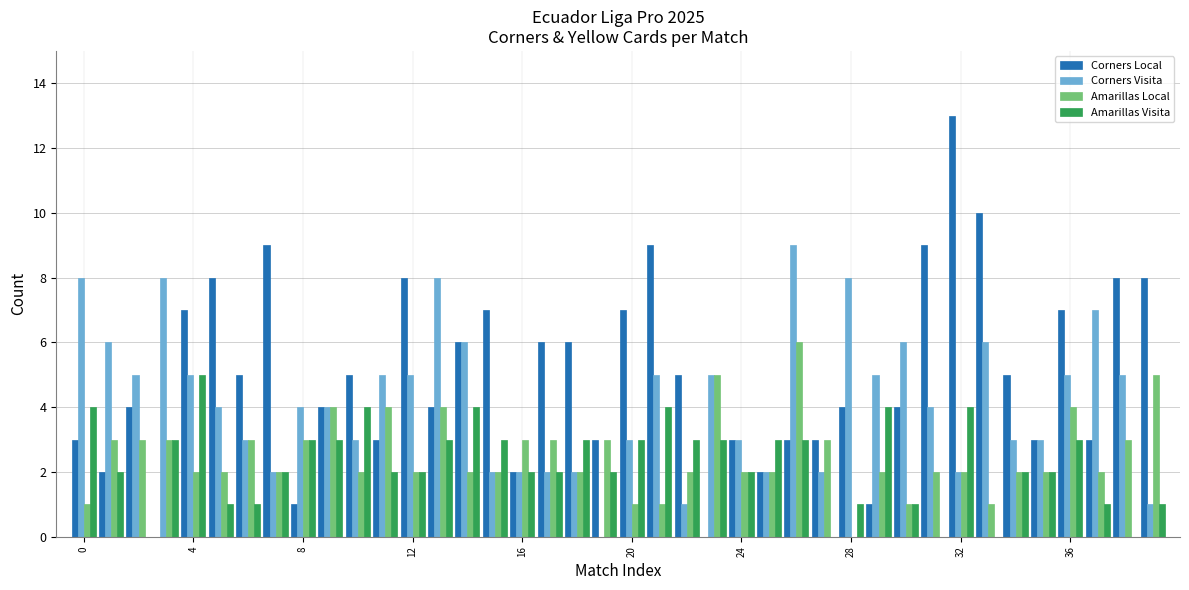

Reading right to left, transcribe all the data shown in this chart.

Corners Local: 8	8	3	7	3	5	10	13	9	4	1	4	3	3	2	3	0	5	9	7	3	6	6	2	7	6	4	8	3	5	4	1	9	5	8	7	0	4	2	3
Corners Visita: 1	5	7	5	3	3	6	2	4	6	5	8	2	9	2	3	5	1	5	3	0	2	2	2	2	6	8	5	5	3	4	4	2	3	4	5	8	5	6	8
Amarillas Local: 5	3	2	4	2	2	1	2	2	1	2	0	3	6	2	2	5	2	1	1	3	2	3	3	2	2	4	2	4	2	4	3	2	3	2	2	3	3	3	1
Amarillas Visita: 1	0	1	3	2	2	0	4	0	1	4	1	0	3	3	2	3	3	4	3	2	3	2	2	3	4	3	2	2	4	3	3	2	1	1	5	3	0	2	4